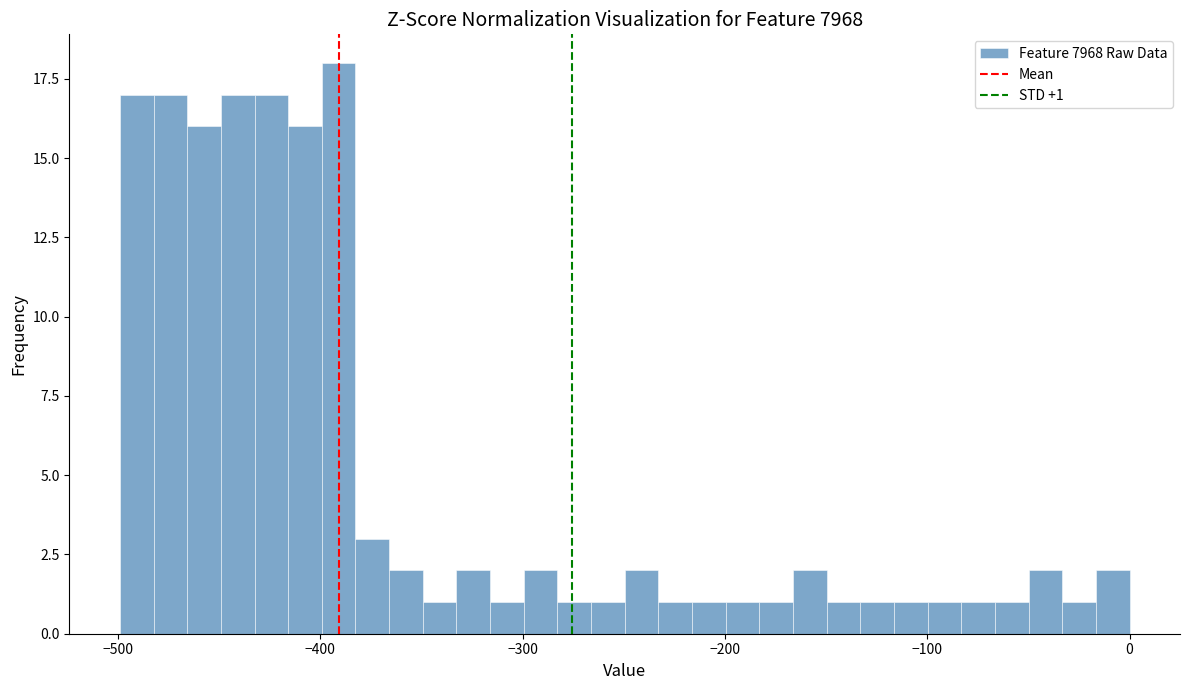

Read against the x-axis, roughly where is the centre of the tallest bar?

-390